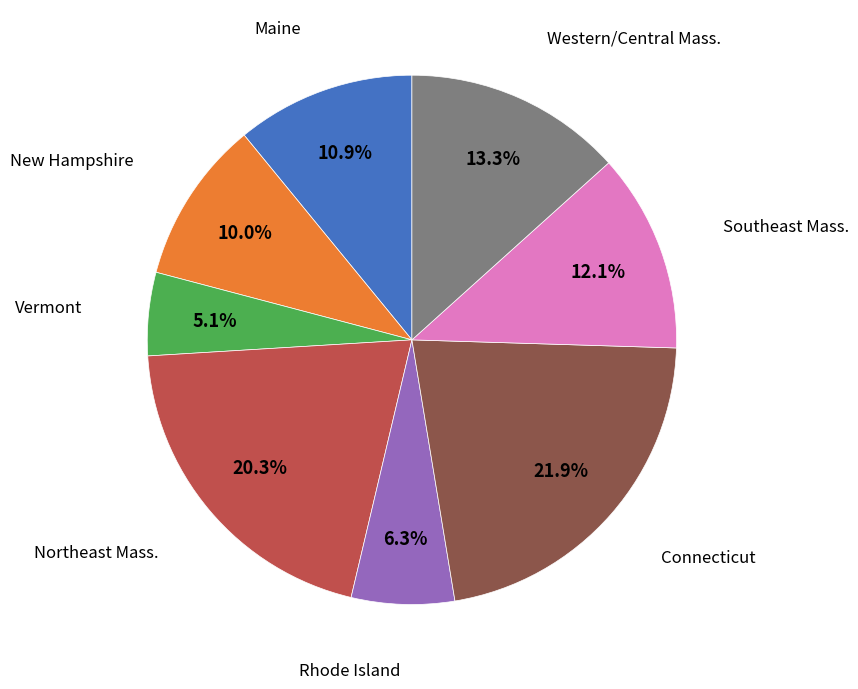

Does any single category account for the majority?

No